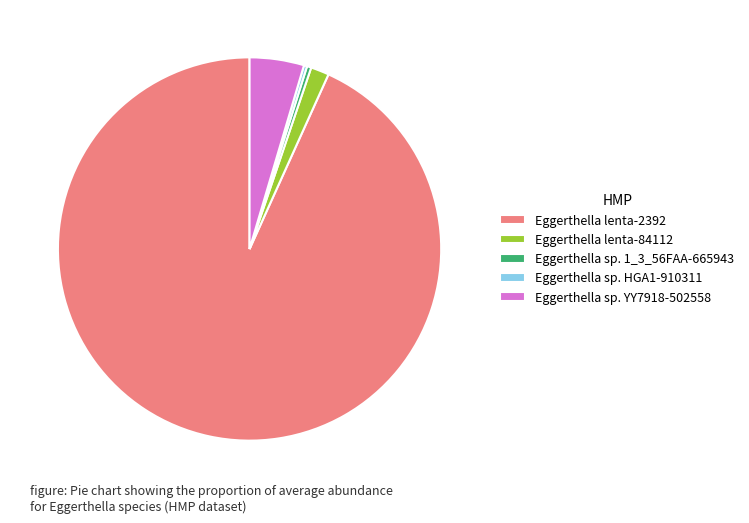

Is the sum of Eggerthella lenta-84112 and Eggerthella lenta-2392 greater than half?

Yes